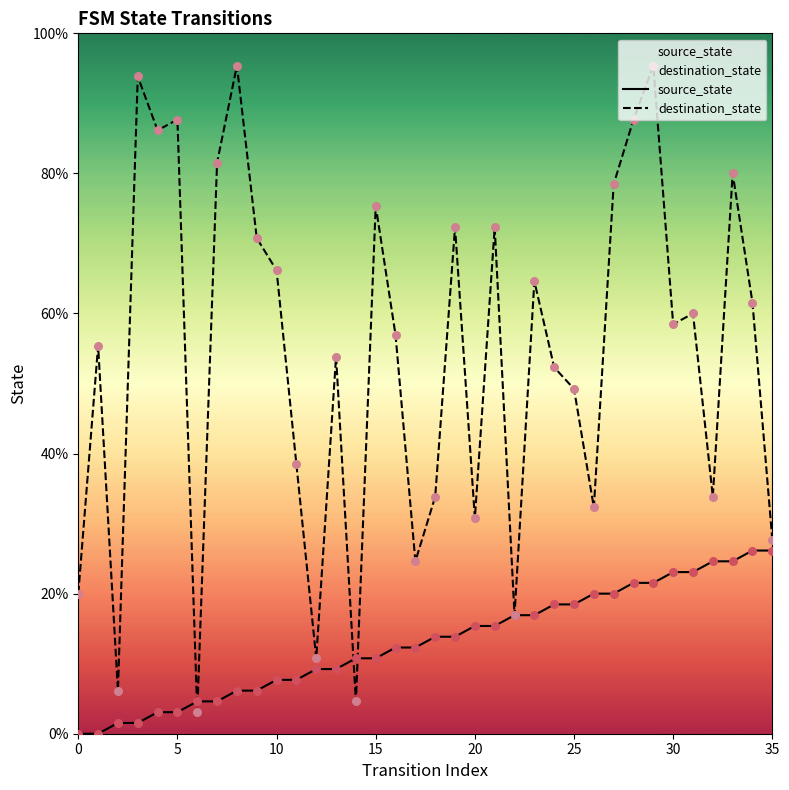

At which category is the sum across all series the highest?

29